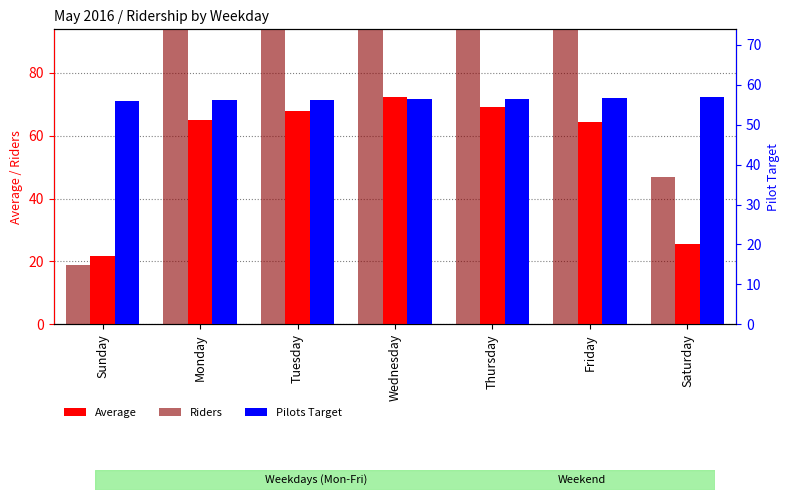

At which category is the sum across all series the highest?

Friday